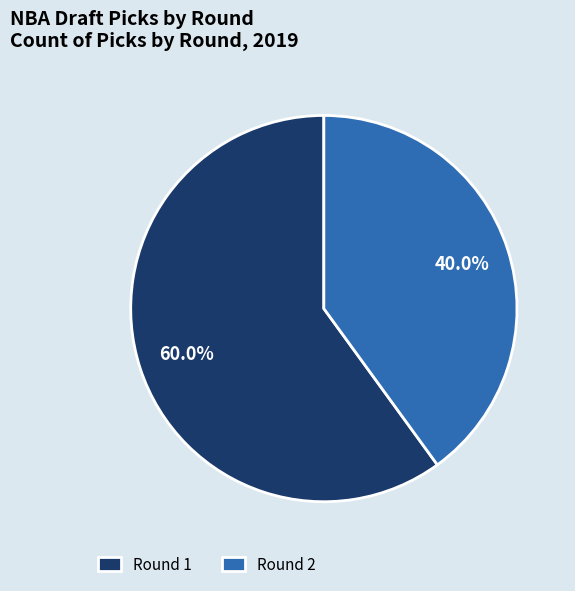

How many segments does this pie chart have?

2